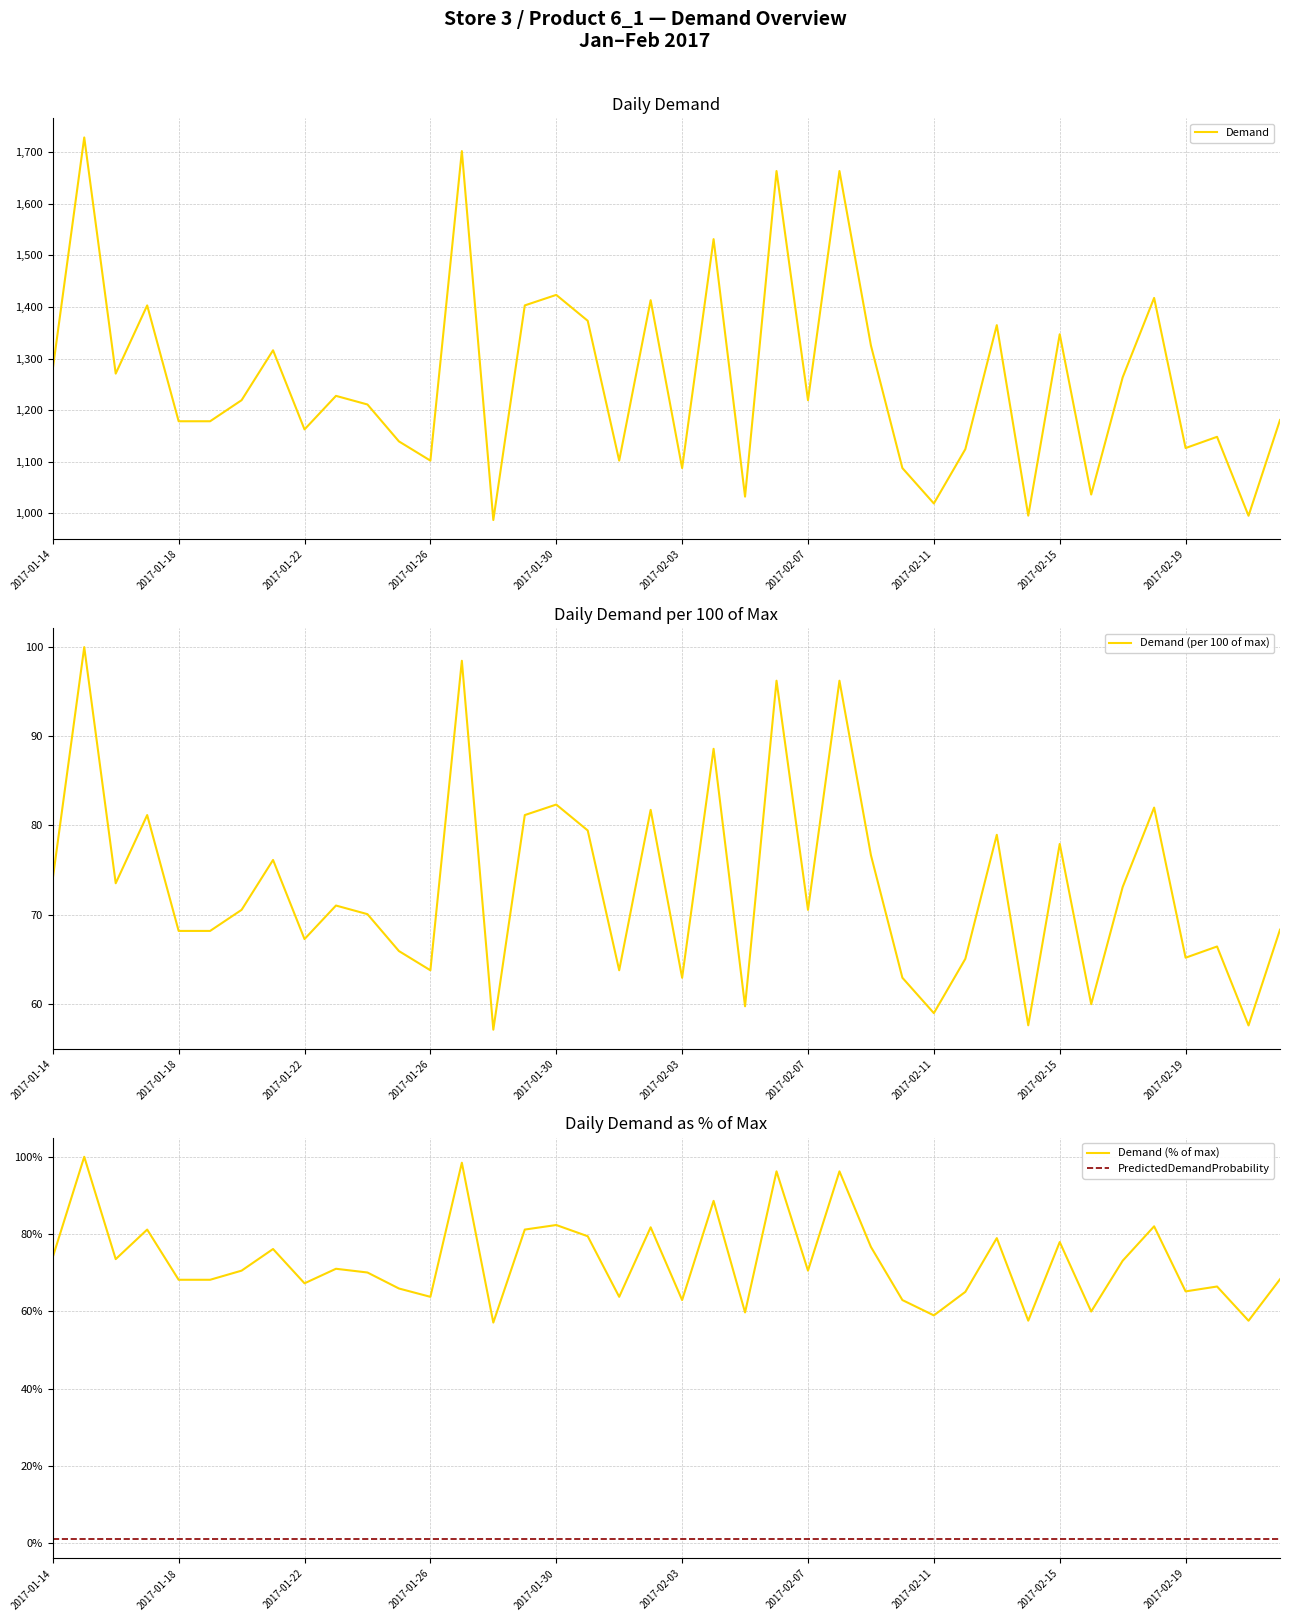

What is the minimum value for Demand?

986.9